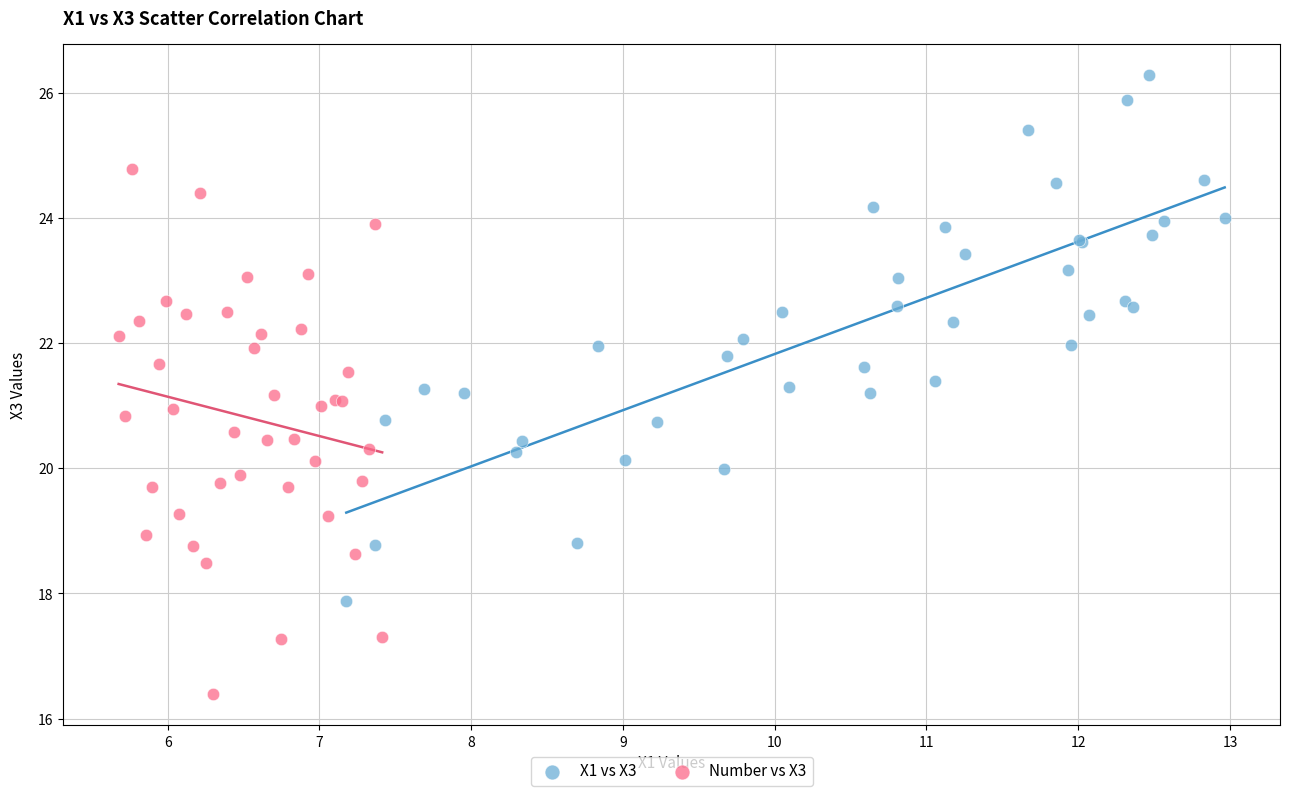

Which series contains the lowest Y value?

Number vs X3